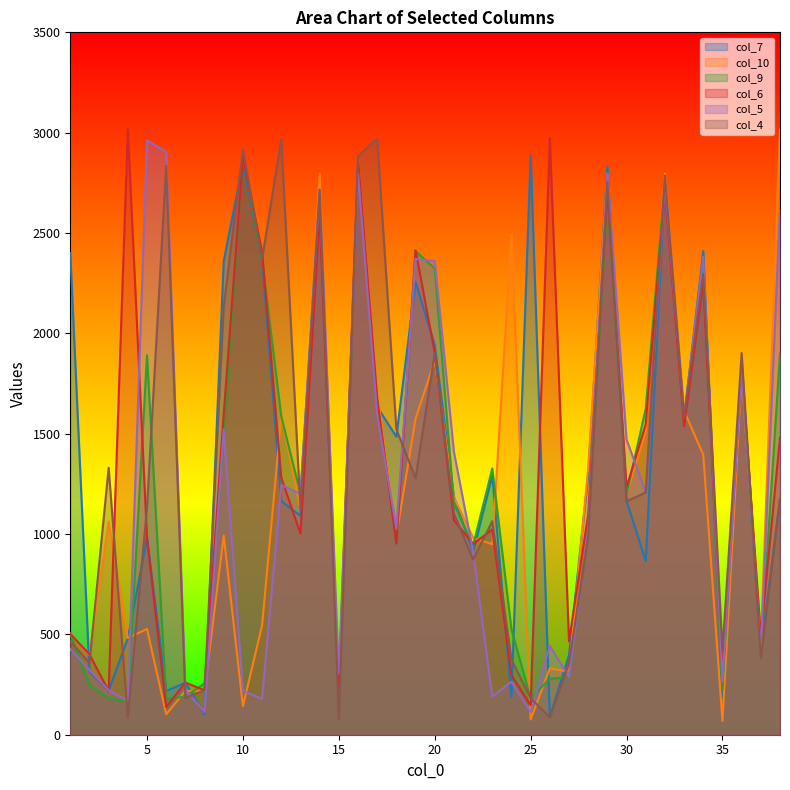

Which category has the highest value in the col_9 series?

10